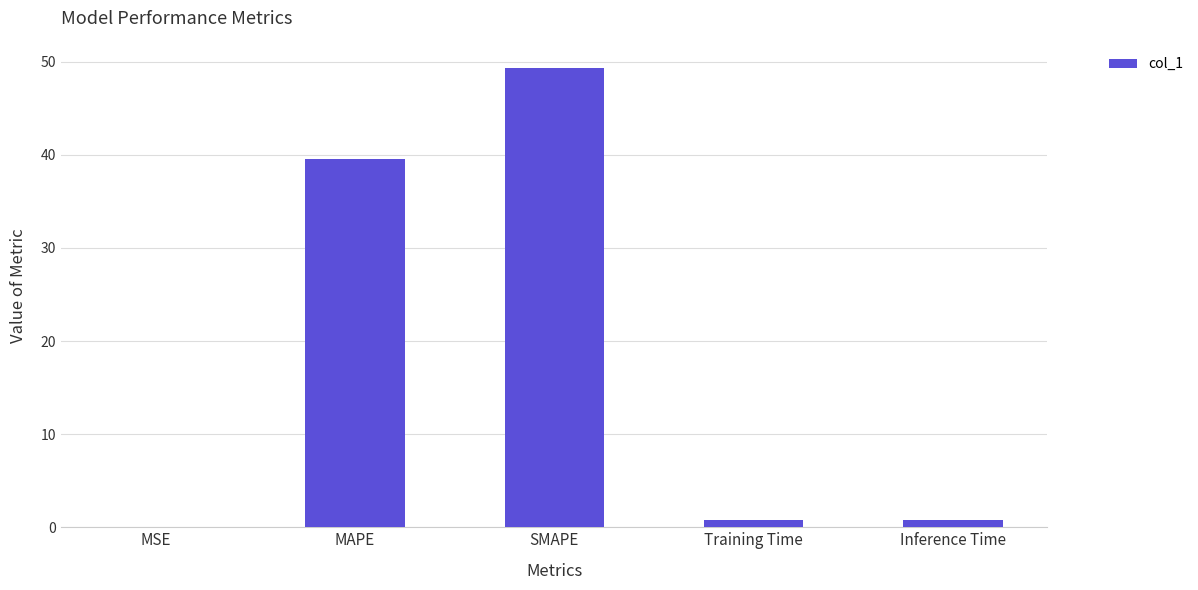

The value at MSE is 0.0. True or false?

True